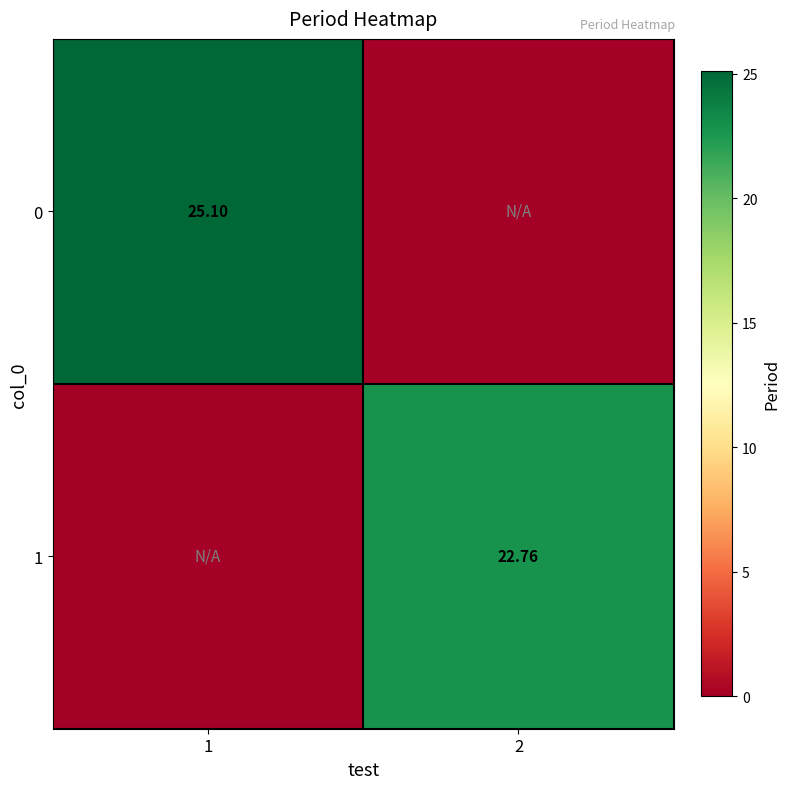

How many categories are shown in the chart?

2